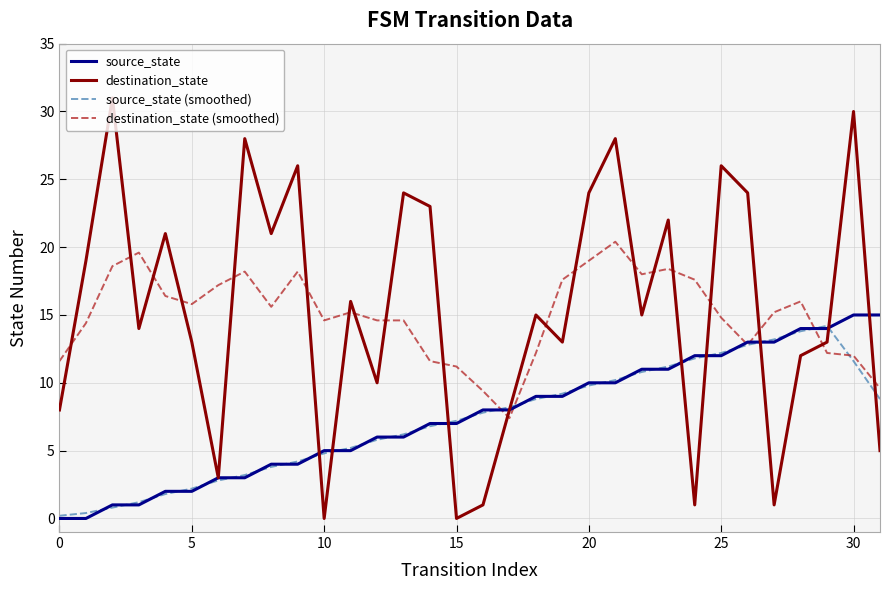

Which series has the largest range (max minus min)?

destination_state